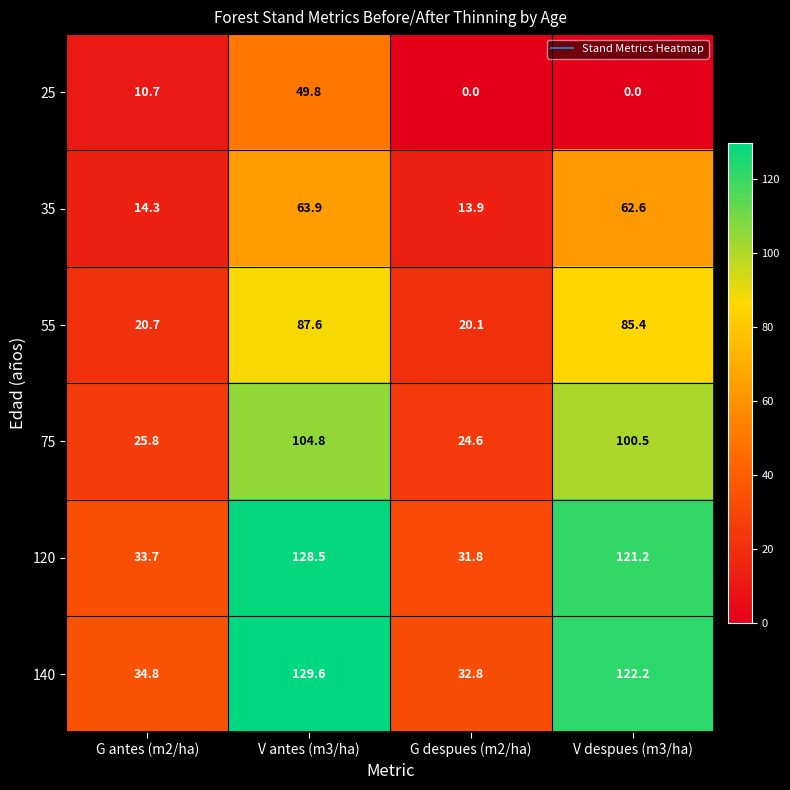

What is the sum of all 55 values?

213.8